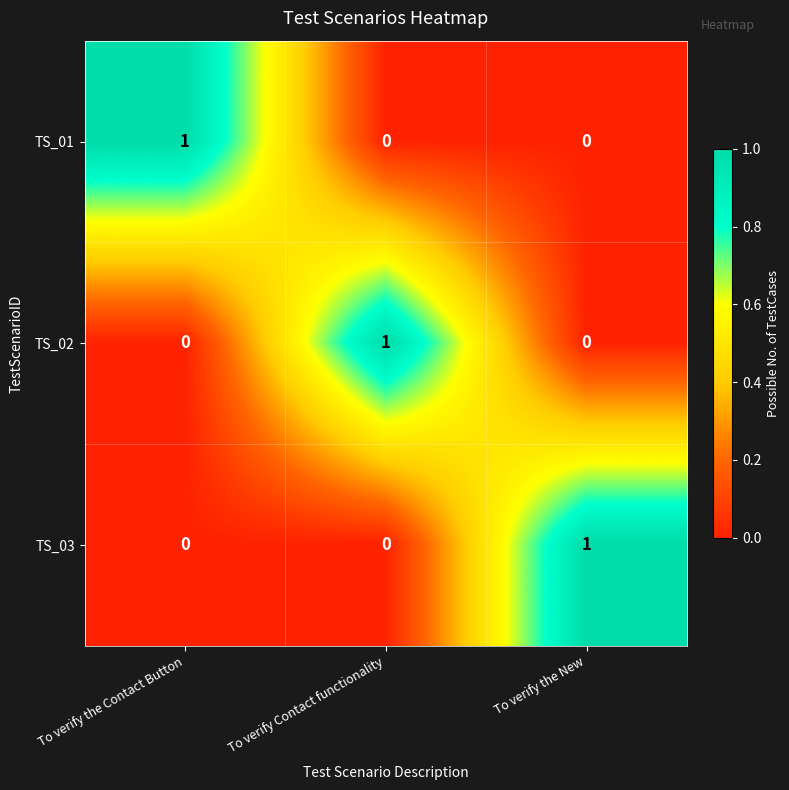

At how many categories does at least one series exceed 0?

3